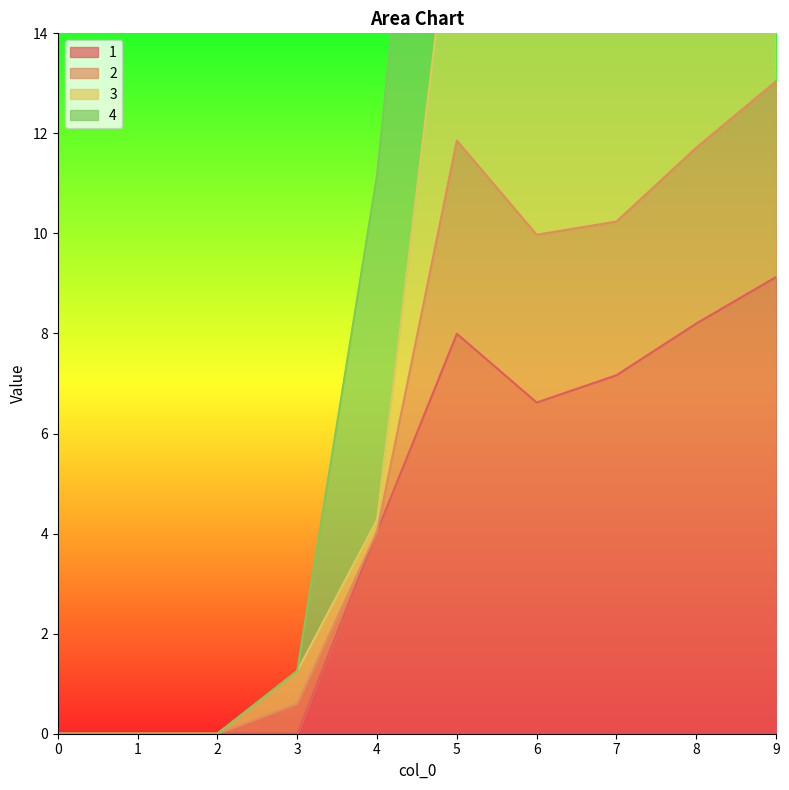

True or false: 1 has more than 2 points higher than both neighbors.

False